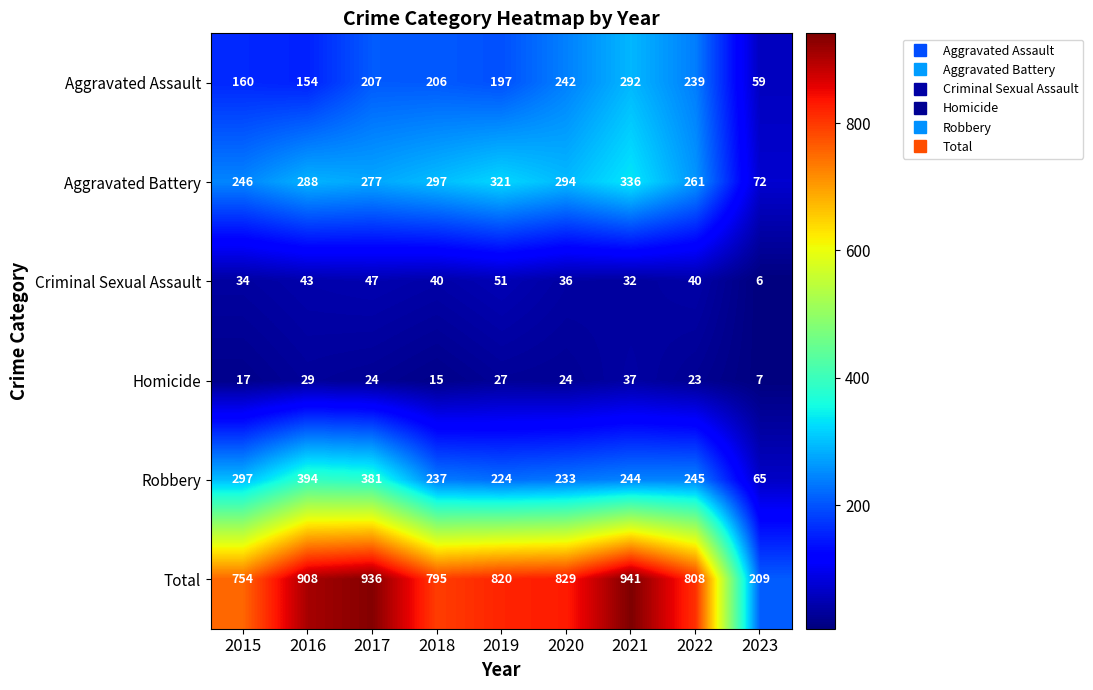

Between 2020 and 2021, which series saw the biggest shift?

Total